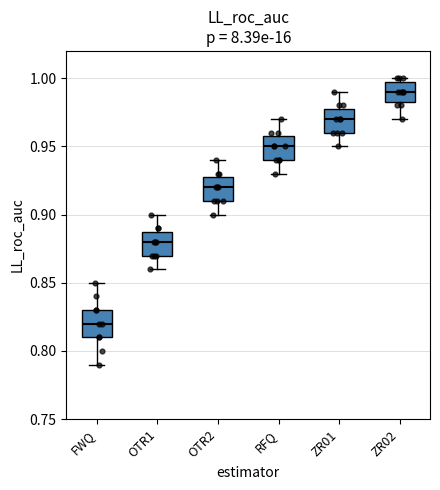

Reading left to right, transcribe this box plot: for each box, give where its median line is, the range the box spans, and where its two whiskers end, as read against the y-axis. The values are not printed on the chart, so give them approximately, as read against the axis.

FWQ: median 0.820, box 0.810 to 0.830, whiskers 0.790 to 0.850
OTR1: median 0.880, box 0.870 to 0.890, whiskers 0.860 to 0.900
OTR2: median 0.920, box 0.910 to 0.930, whiskers 0.900 to 0.940
RFQ: median 0.950, box 0.940 to 0.960, whiskers 0.930 to 0.970
ZR01: median 0.970, box 0.960 to 0.980, whiskers 0.950 to 0.990
ZR02: median 0.990, box 0.985 to 1.000, whiskers 0.970 to 1.000 (just above the box's upper edge)